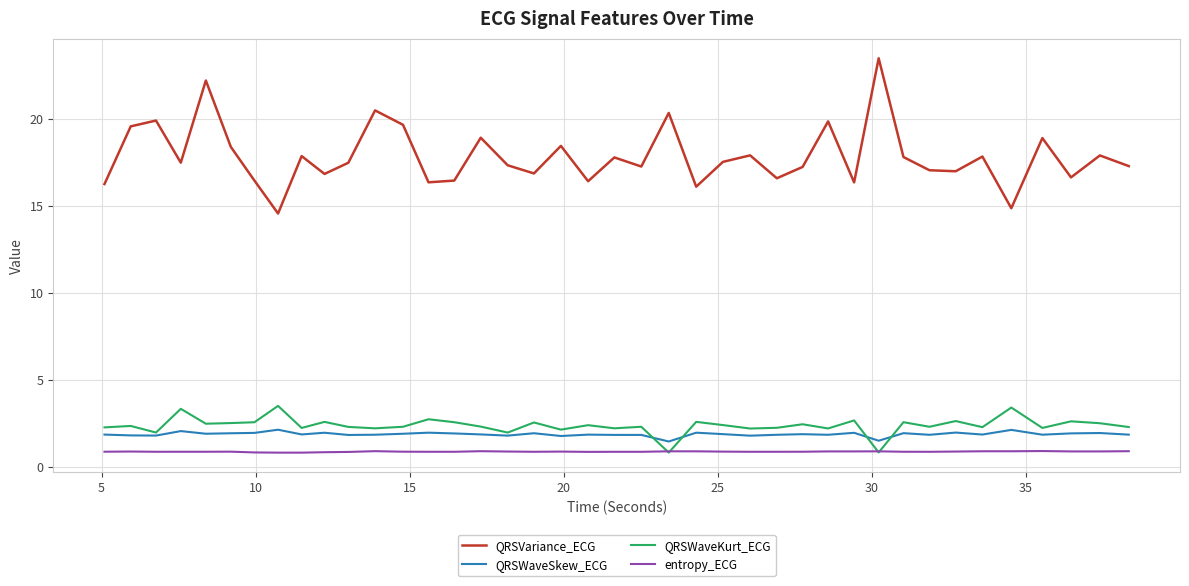

What is the maximum value shown in the chart?

23.5